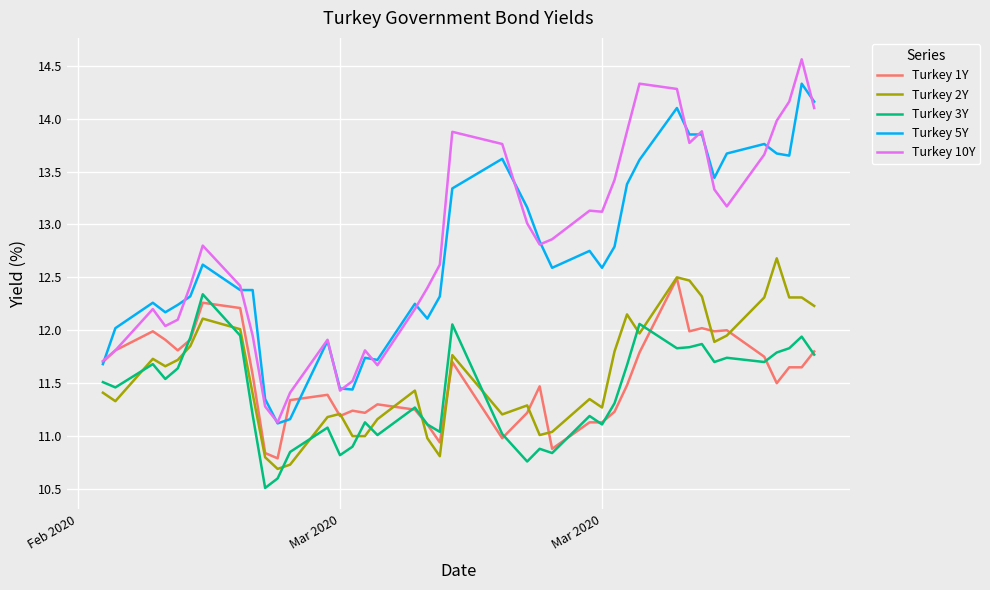

Which series has the widest spread of values?

Turkey 10Y